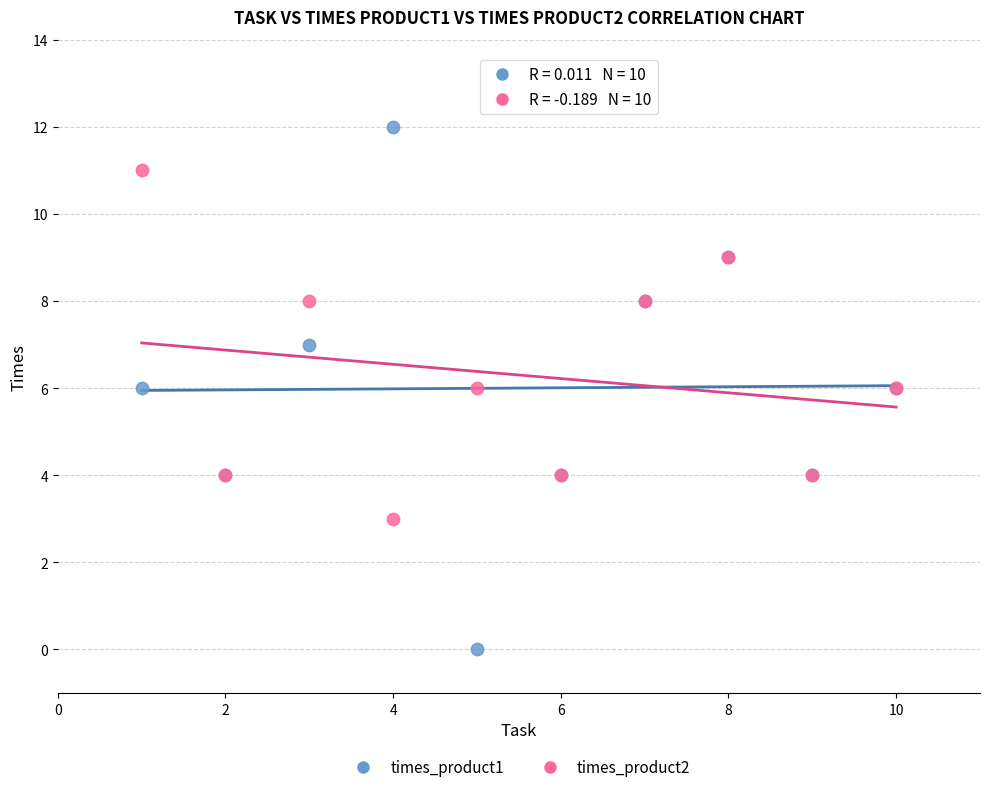

Which series contains the highest Y value?

times_product1